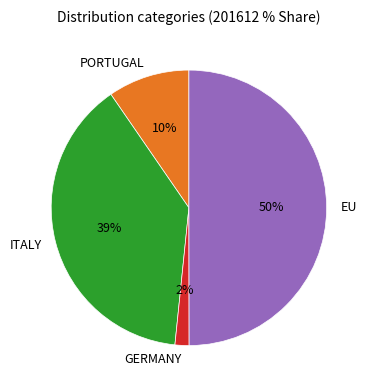

What percentage is the ITALY slice, to the nearest percent?

39%